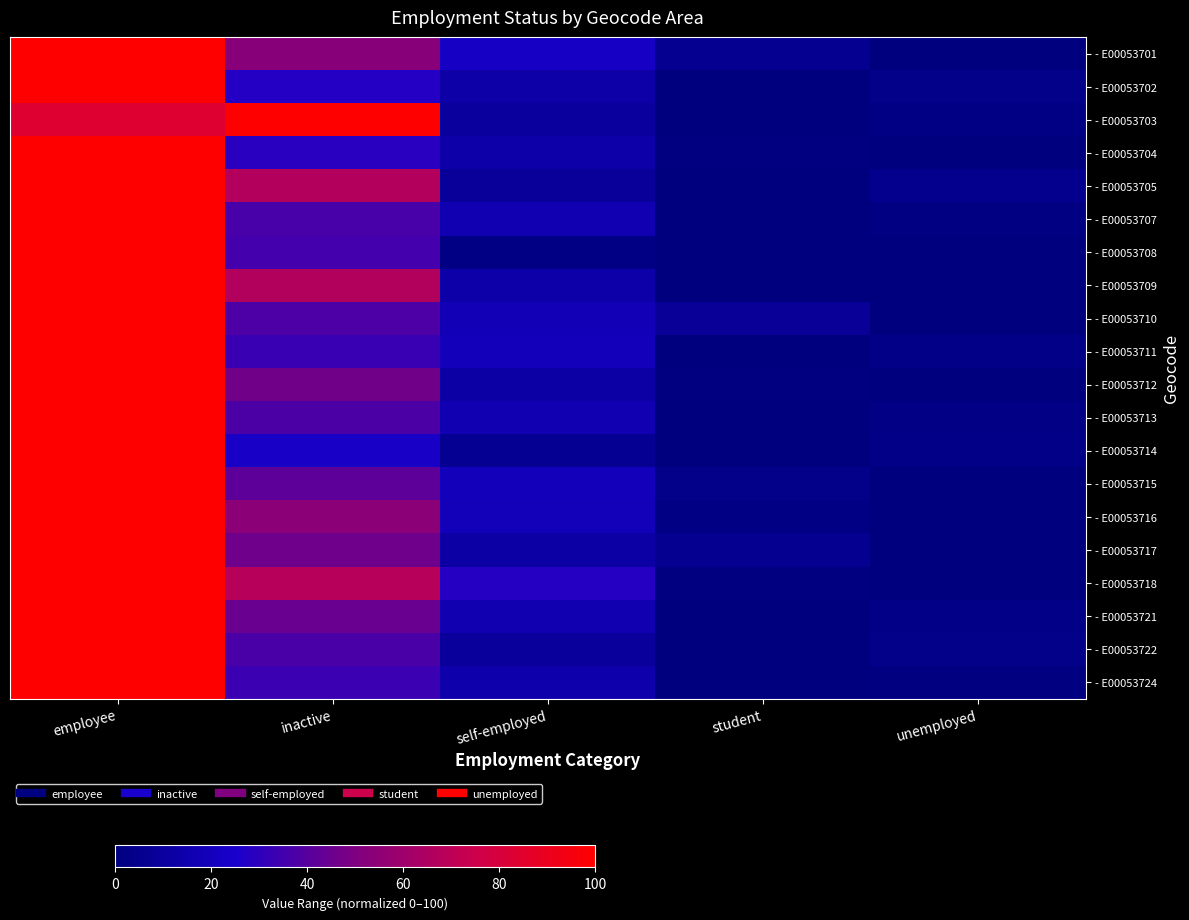

Reading left to right, transcribe all the data shown in this chart.

- E00053701: employee=100.0	inactive=52.9	self-employed=22.5	student=5.9	unemployed=0.0
- E00053702: employee=100.0	inactive=27.5	self-employed=13.0	student=0.0	unemployed=3.8
- E00053703: employee=83.6	inactive=100.0	self-employed=9.8	student=0.0	unemployed=1.6
- E00053704: employee=100.0	inactive=28.9	self-employed=13.8	student=0.6	unemployed=0.0
- E00053705: employee=100.0	inactive=67.1	self-employed=8.2	student=0.0	unemployed=4.7
- E00053707: employee=100.0	inactive=36.6	self-employed=16.8	student=0.0	unemployed=1.5
- E00053708: employee=100.0	inactive=35.2	self-employed=1.6	student=0.0	unemployed=0.0
- E00053709: employee=100.0	inactive=66.7	self-employed=14.0	student=0.0	unemployed=0.0
- E00053710: employee=100.0	inactive=37.8	self-employed=18.0	student=8.1	unemployed=0.0
- E00053711: employee=100.0	inactive=33.1	self-employed=19.4	student=0.0	unemployed=2.4
- E00053712: employee=100.0	inactive=46.7	self-employed=12.1	student=0.9	unemployed=0.0
- E00053713: employee=100.0	inactive=37.4	self-employed=16.8	student=0.0	unemployed=2.3
- E00053714: employee=100.0	inactive=23.8	self-employed=6.6	student=0.0	unemployed=2.5
- E00053715: employee=100.0	inactive=41.7	self-employed=19.4	student=3.6	unemployed=0.0
- E00053716: employee=100.0	inactive=54.1	self-employed=18.9	student=1.6	unemployed=0.0
- E00053717: employee=100.0	inactive=46.0	self-employed=12.7	student=5.6	unemployed=0.0
- E00053718: employee=100.0	inactive=68.1	self-employed=28.3	student=0.9	unemployed=0.0
- E00053721: employee=100.0	inactive=44.9	self-employed=16.2	student=0.0	unemployed=2.9
- E00053722: employee=100.0	inactive=36.8	self-employed=9.6	student=0.0	unemployed=3.7
- E00053724: employee=100.0	inactive=33.5	self-employed=14.5	student=0.0	unemployed=1.2